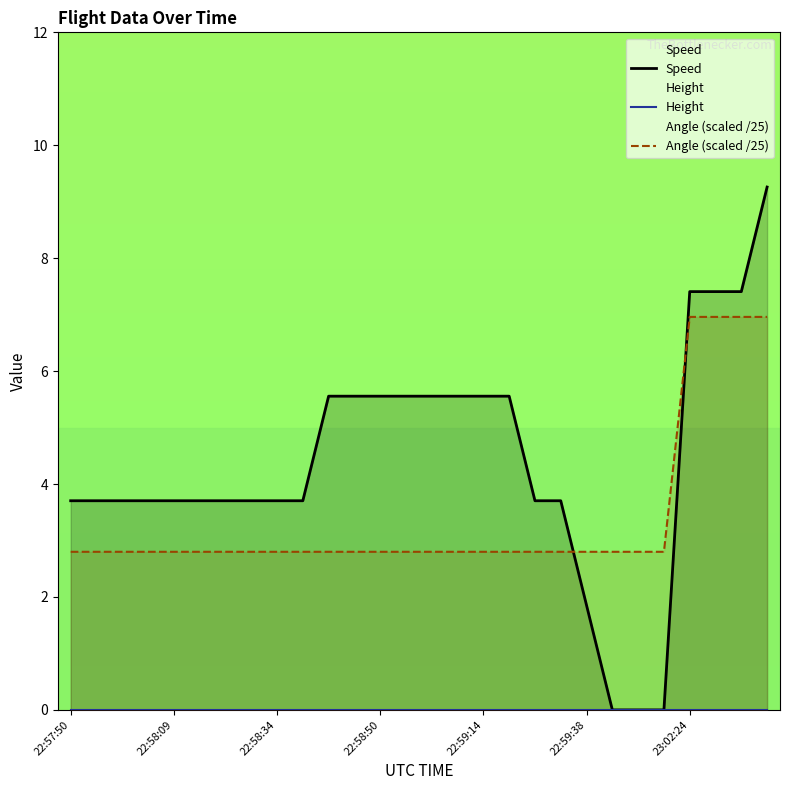

What is the lowest value of the Angle (scaled /25) series?

2.8